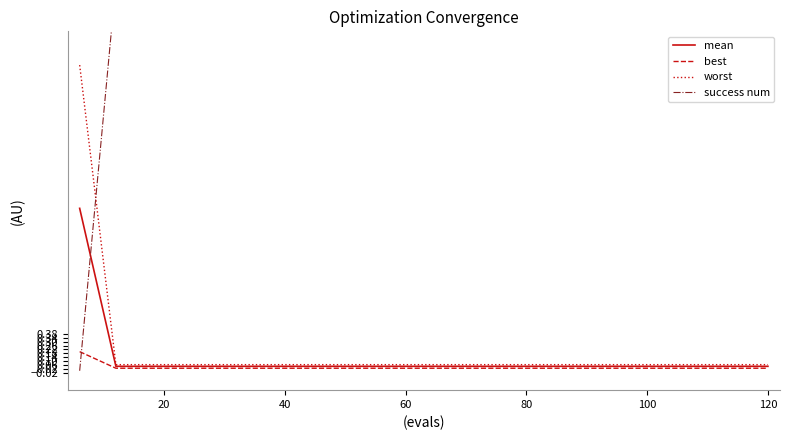

What are all the series names shown in the legend?

mean, best, worst, success num